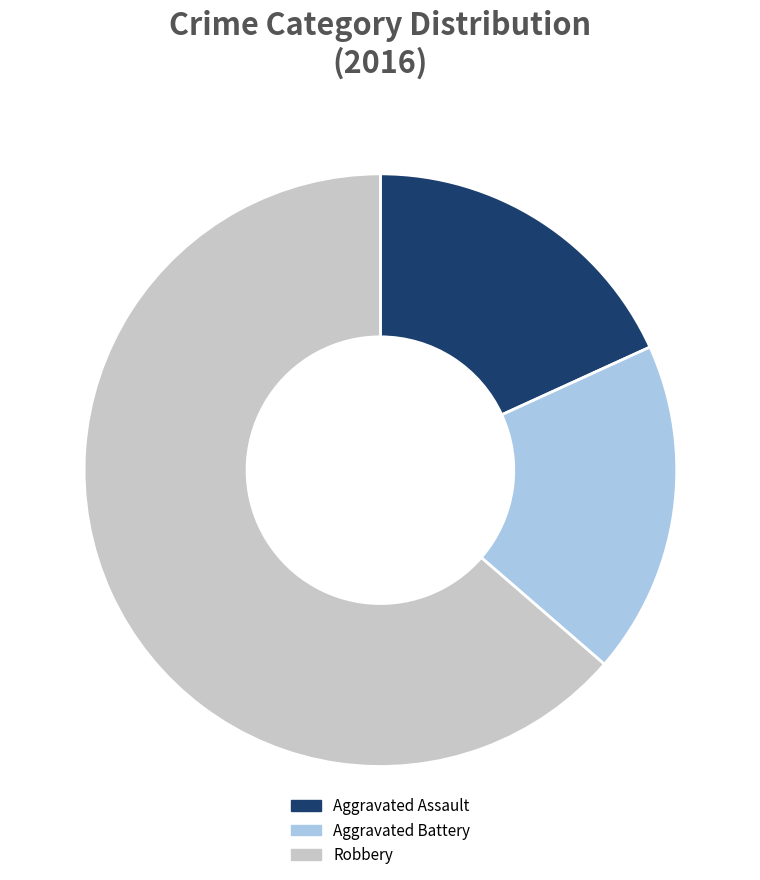

Which slice is the largest?

Robbery